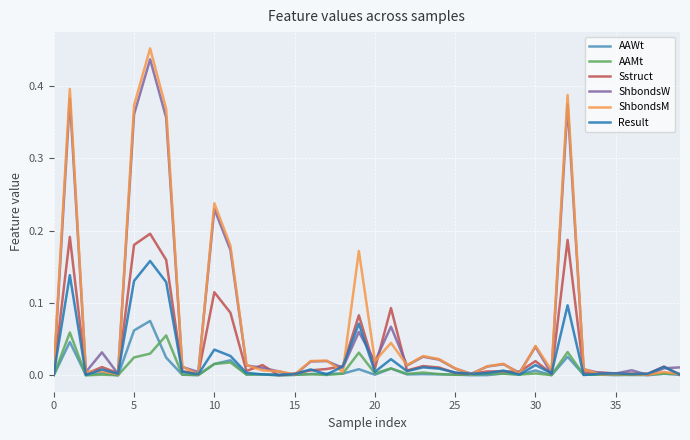

Count the number of categories in the chart.

40